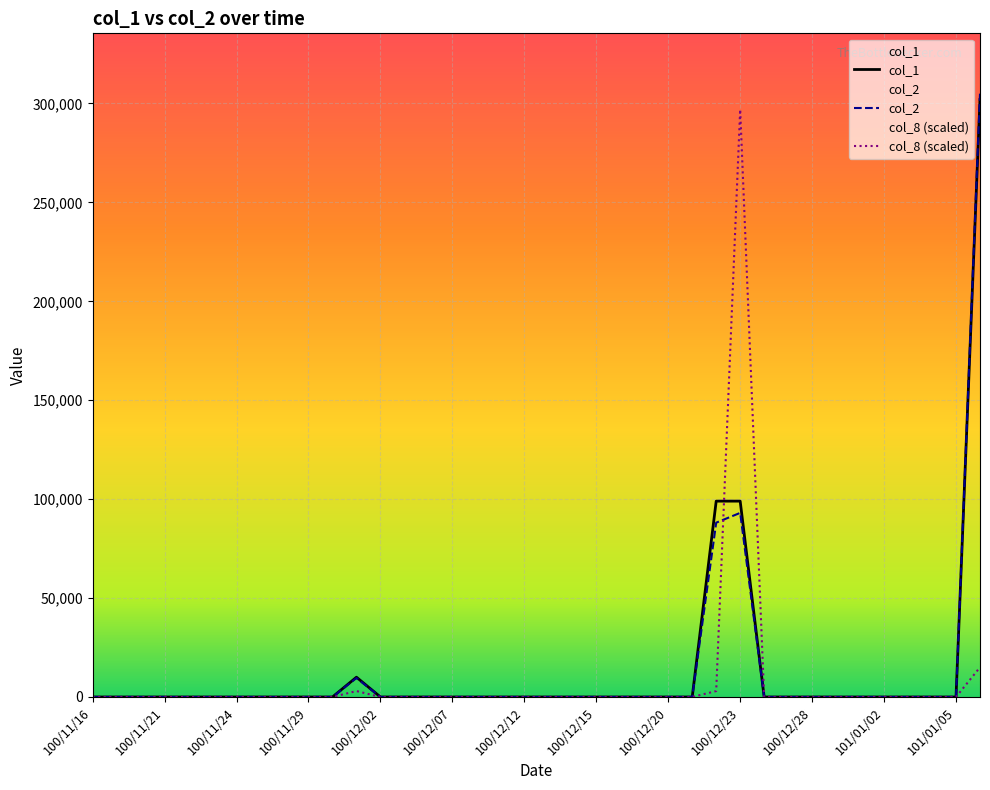

What is the maximum value shown in the chart?

304970